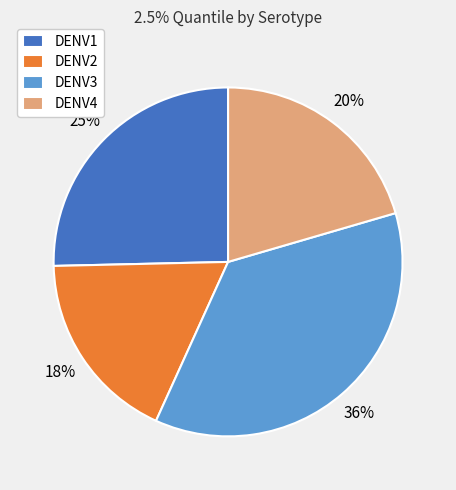

Which slice is the largest?

DENV3